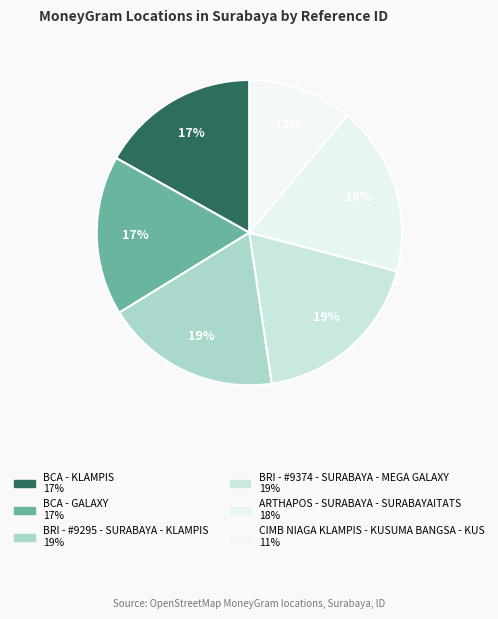

Which slice is the smallest?

CIMB NIAGA KLAMPIS - KUSUMA BANGSA - KUS